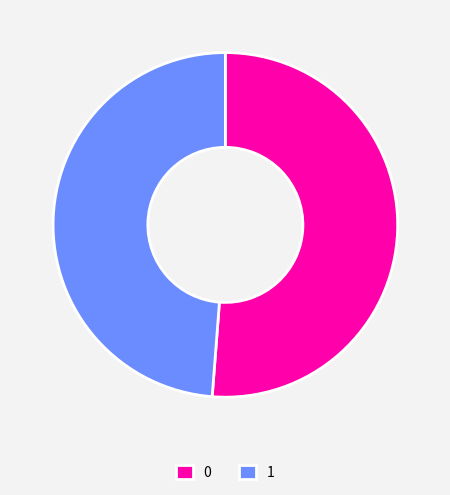

Which slice is the smallest?

1